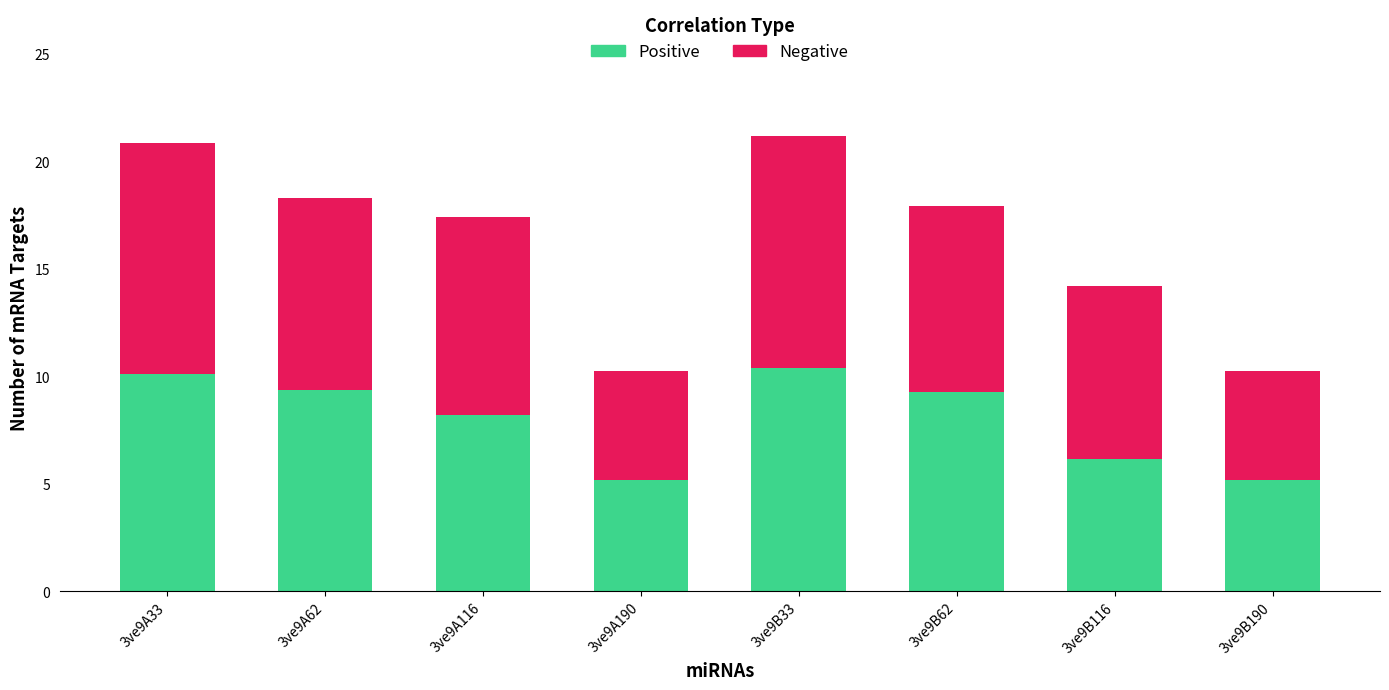

What is the total value across all series at 3ve9B190?

10.3